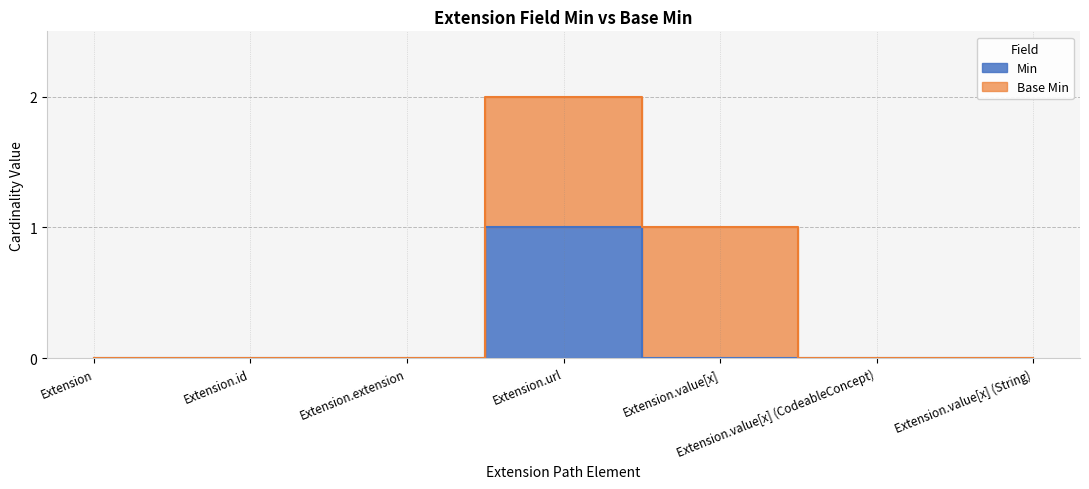

What is the label of the 7th point from the left?

Extension.value[x] (String)